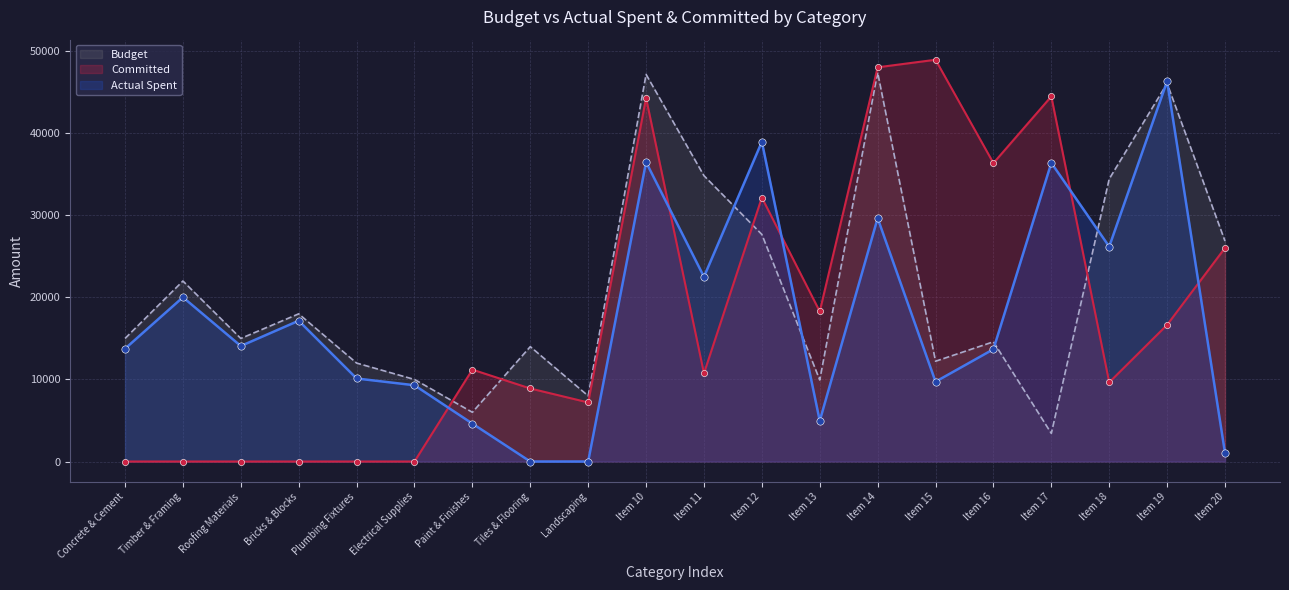

At which category is the sum across all series the highest?

Item 10